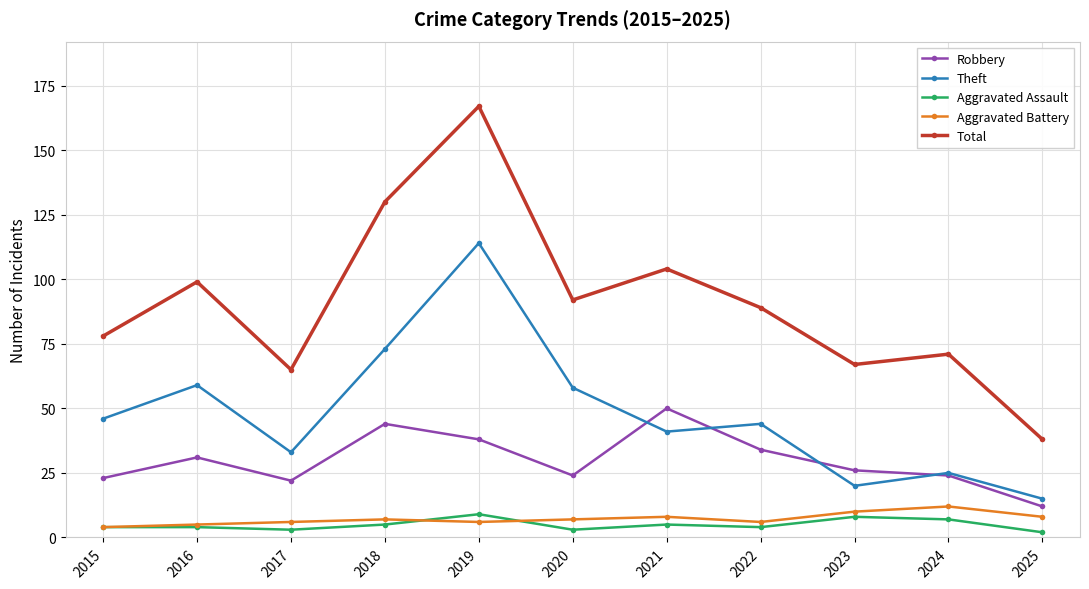

How many data points does each series have?

11